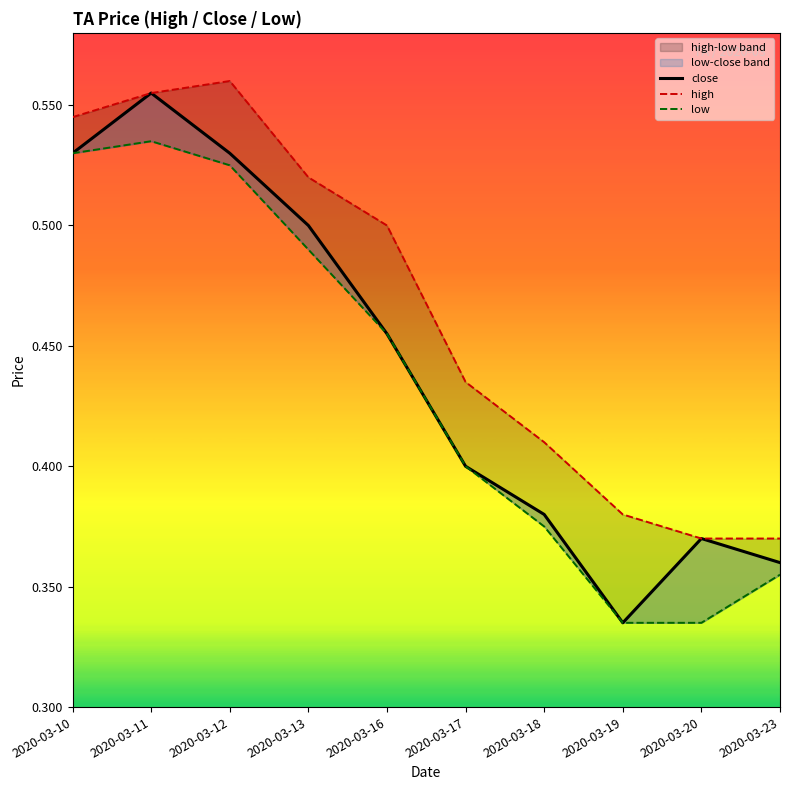

Which category has the lowest value in the high series?

2020-03-20